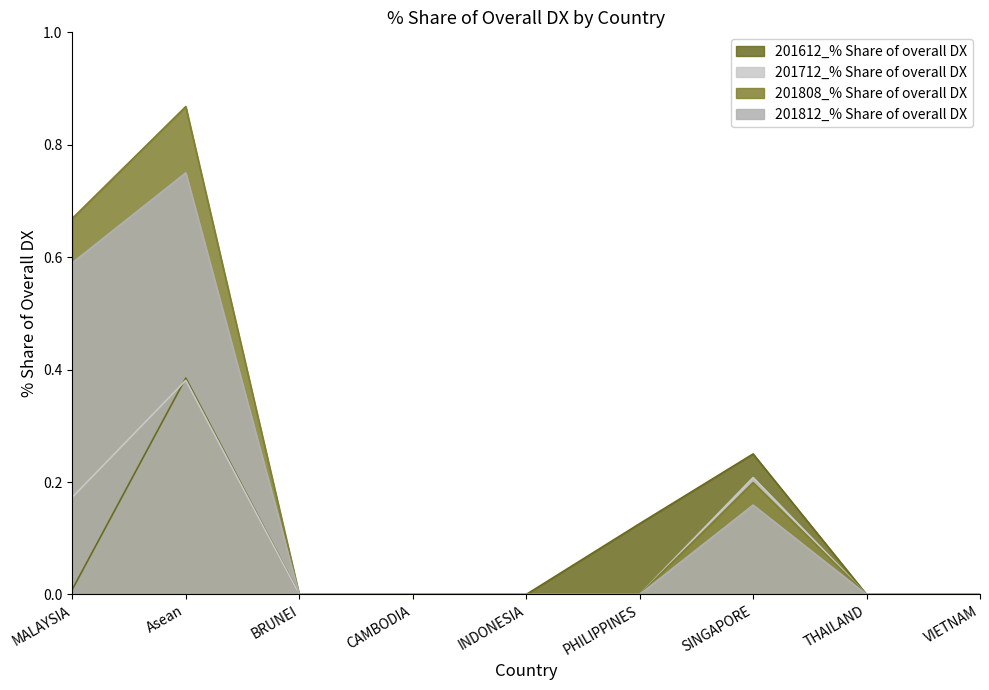

Is it true that 201808_% Share of overall DX equals 0.0 at PHILIPPINES?

True